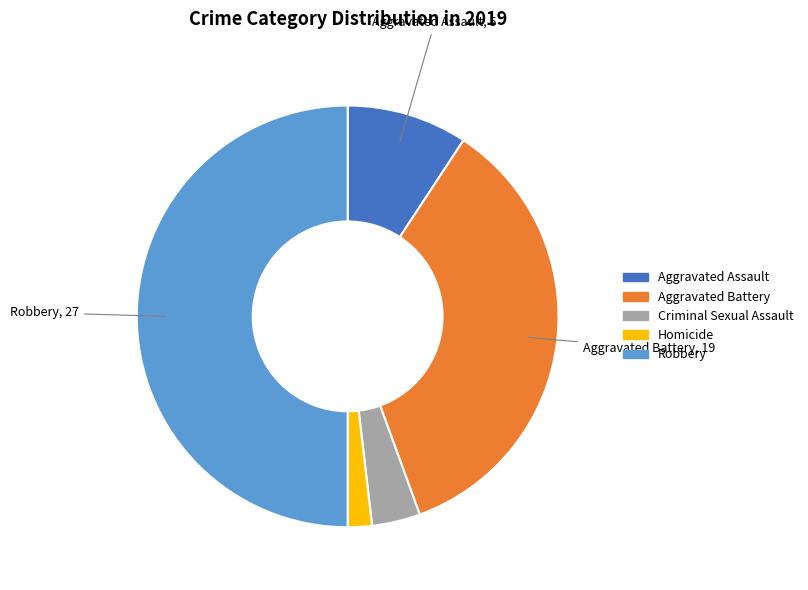

Combined, do Aggravated Assault and Criminal Sexual Assault account for over 50%?

No